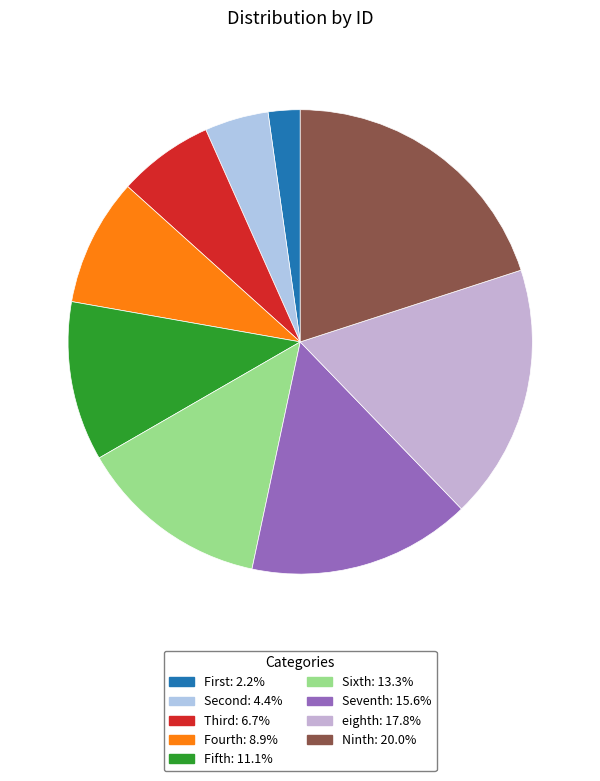

Does Ninth account for over 50% of the chart?

No